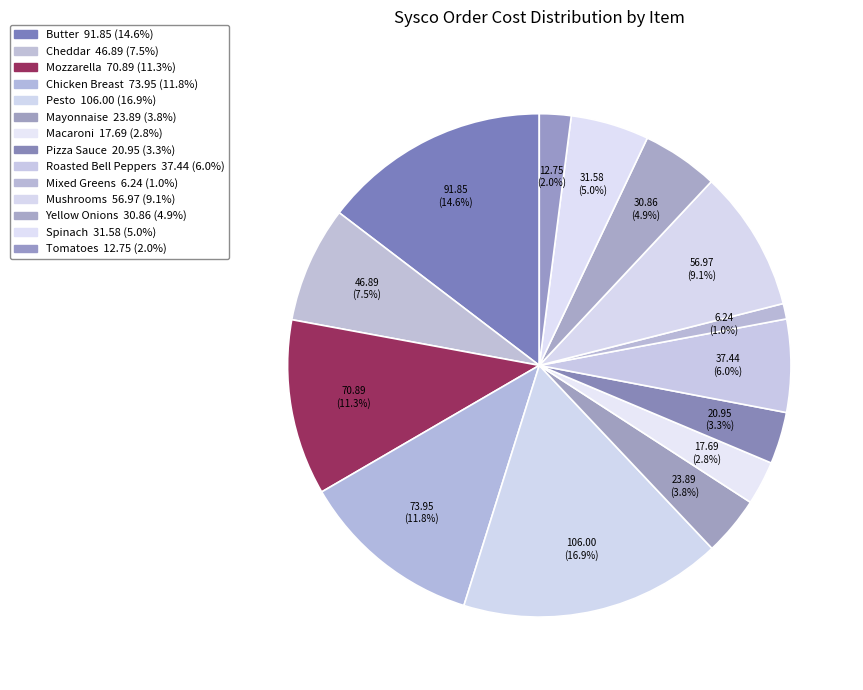

To the nearest percent, what portion does Pizza Sauce represent?

3%